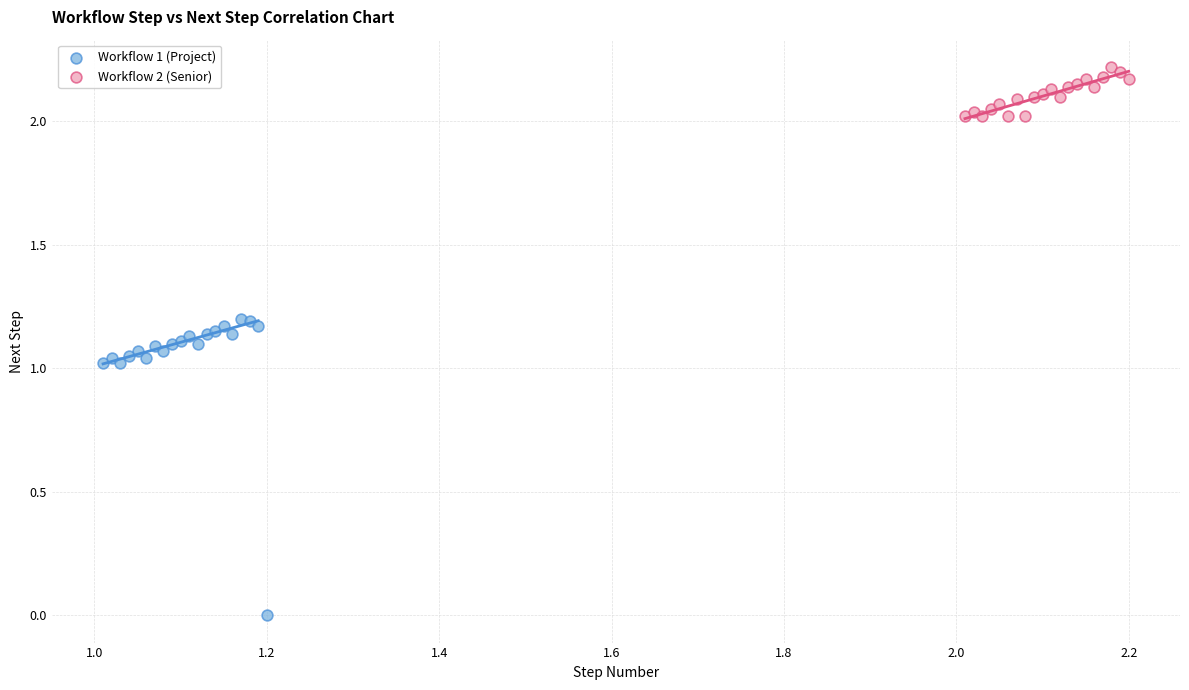

Which series has the largest Y range (max minus min)?

Workflow 1 (Project)